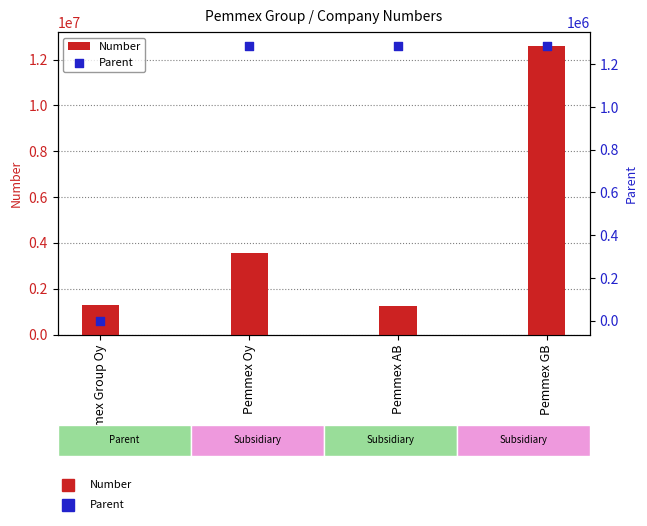

What is the total value across all series at Pemmex AB?

2544545